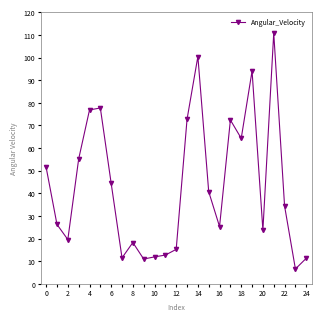

What is the minimum value shown in the chart?

6.6